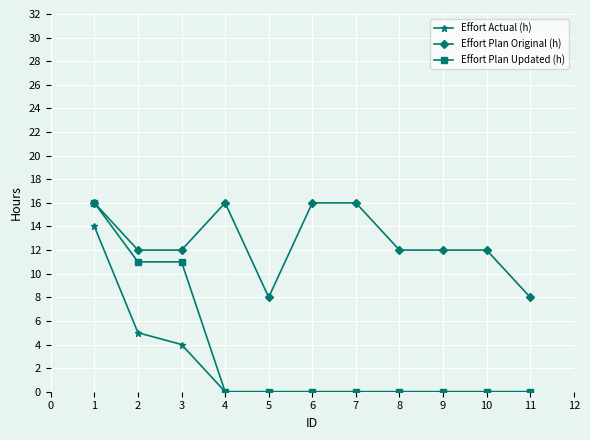

The value of Effort Plan Updated (h) at 9 is -9. True or false?

False